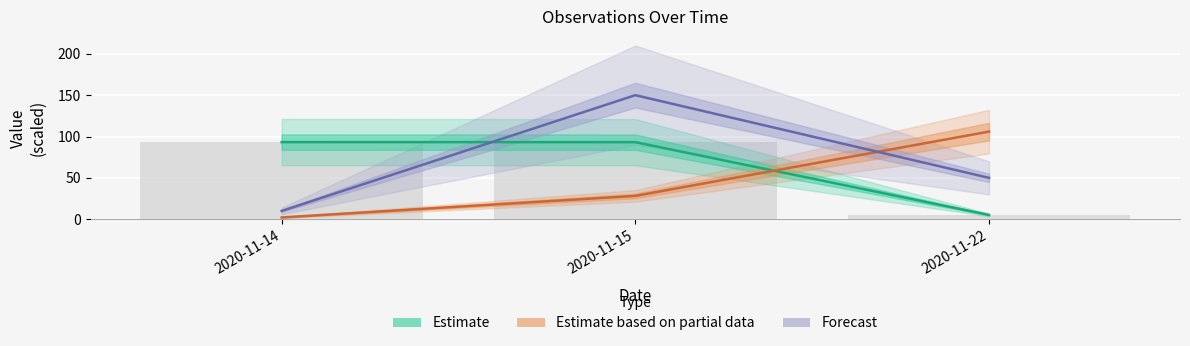

What is the spread (max minus min) of values at 2020-11-15?

121.8